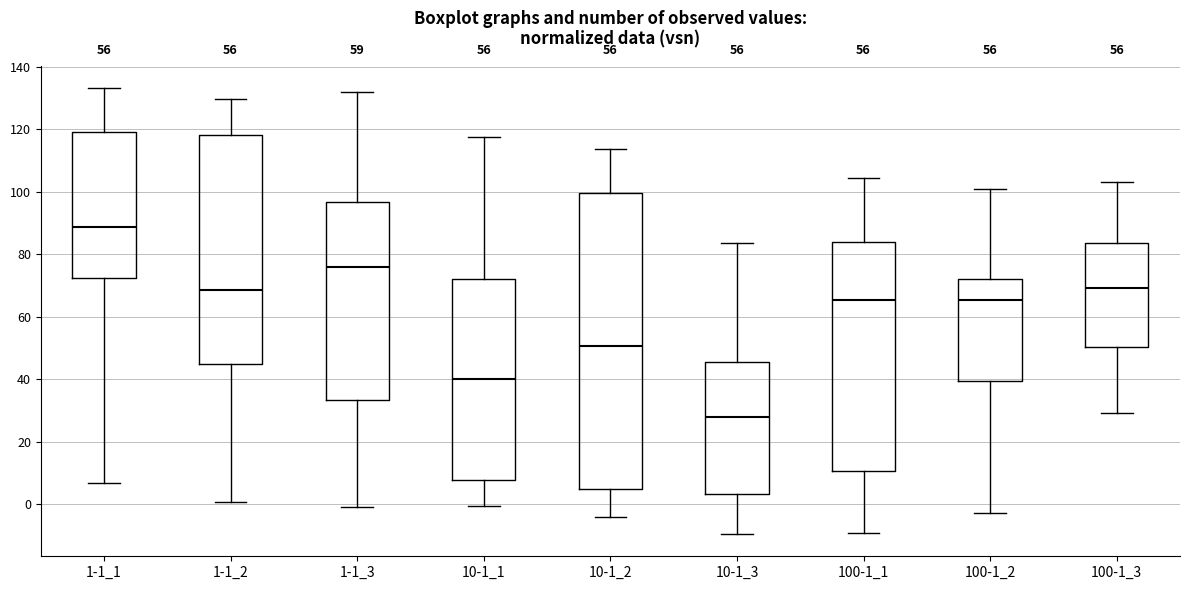

Where does the median line of the box for 100-1_3 sit on the y-axis? The values are not printed on the chart, so give them approximately, as read against the axis.

70